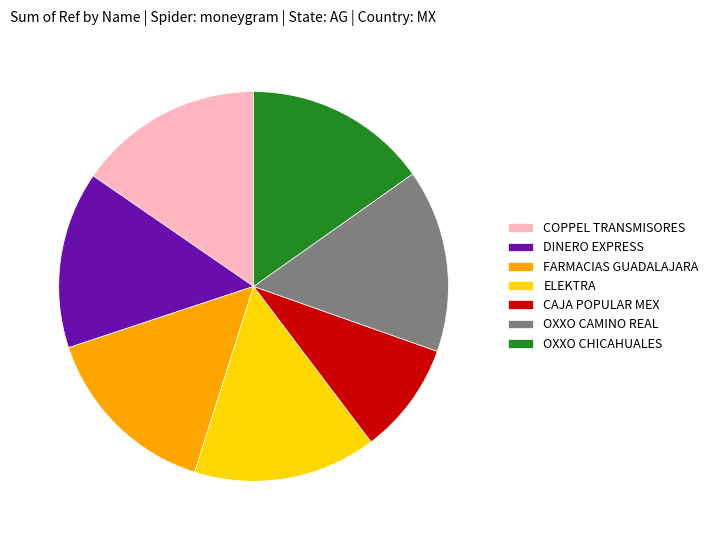

Is CAJA POPULAR MEX the majority of the pie?

No